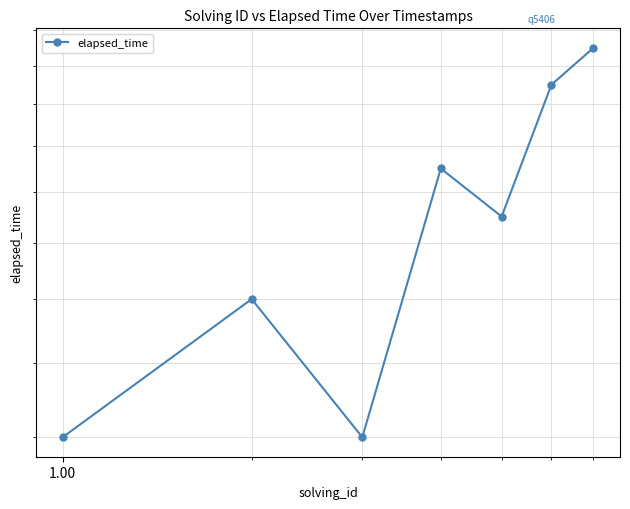

Does the chart display data point markers on the line(s)?

Yes